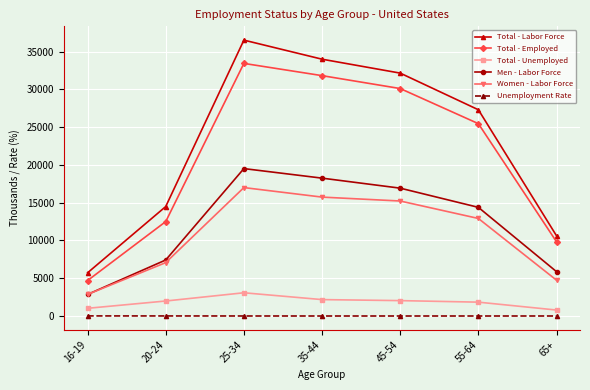

Rank the categories by Total - Labor Force value from highest to lowest.

25-34, 35-44, 45-54, 55-64, 20-24, 65+, 16-19